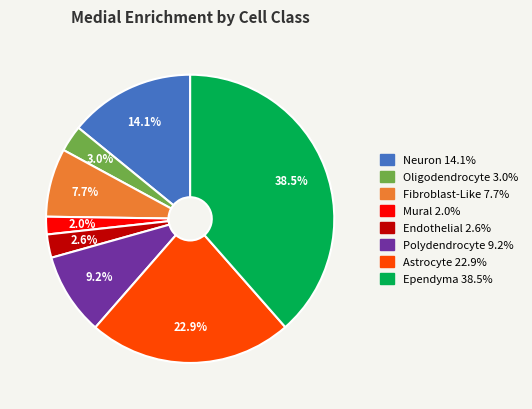

The Ependyma slice represents 33% of the pie. True or false?

False